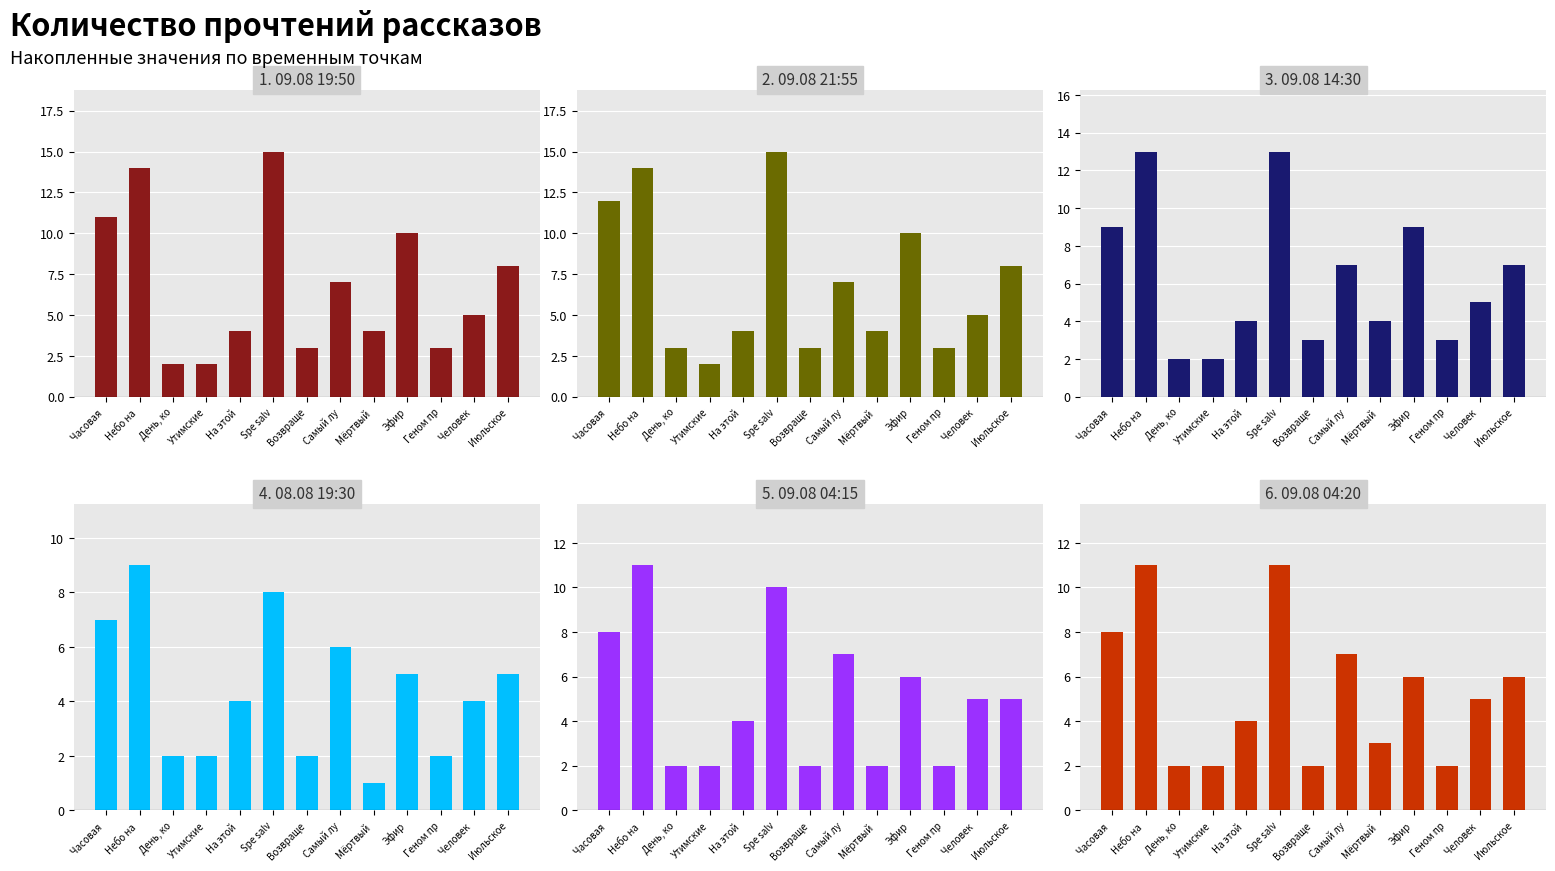

What is the value of the 09.08 04:15 bar at the 2nd from the left?

11